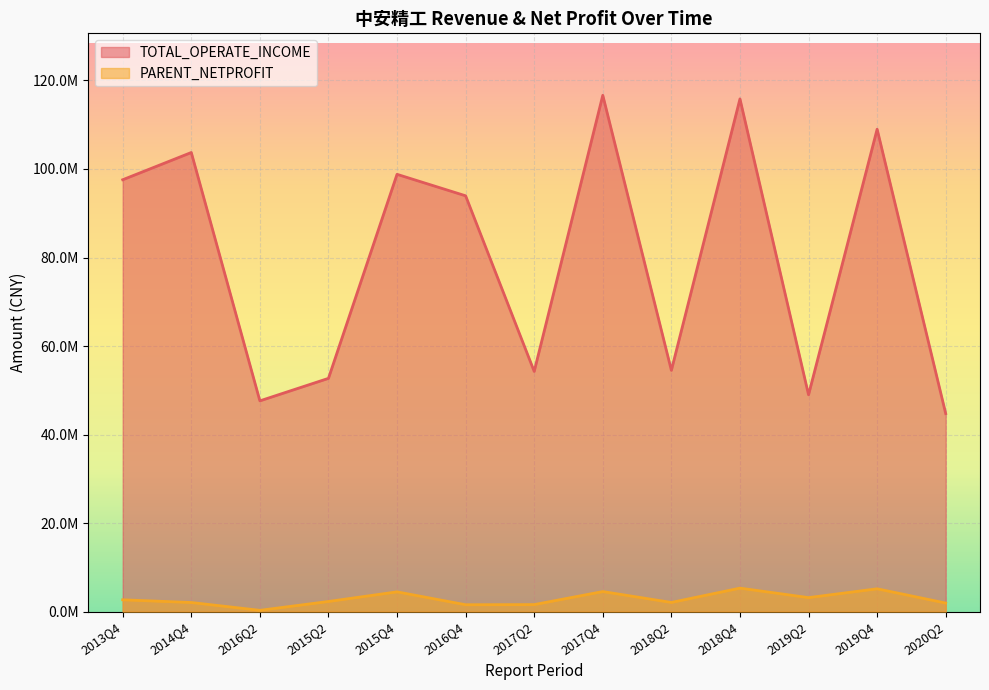

Reading left to right, what are all the values shown in this chart?

TOTAL_OPERATE_INCOME: 2020Q2=44743836.0	2019Q4=108977321.5	2019Q2=48991765.0	2018Q4=115822560.9	2018Q2=54508085.2	2017Q4=116637242.1	2017Q2=54271729.7	2015Q4=98788453.5	2016Q4=93936697.5	2016Q2=47619437.2	2015Q2=52704233.9	2014Q4=103717514.3	2013Q4=97565815.0
PARENT_NETPROFIT: 2020Q2=1949664.7	2019Q4=5171773.6	2019Q2=3179721.0	2018Q4=5324088.4	2018Q2=2089310.3	2017Q4=4546454.0	2017Q2=1604357.6	2015Q4=4480362.7	2016Q4=1570719.7	2016Q2=308213.2	2015Q2=2306913.2	2014Q4=2076647.4	2013Q4=2686852.9